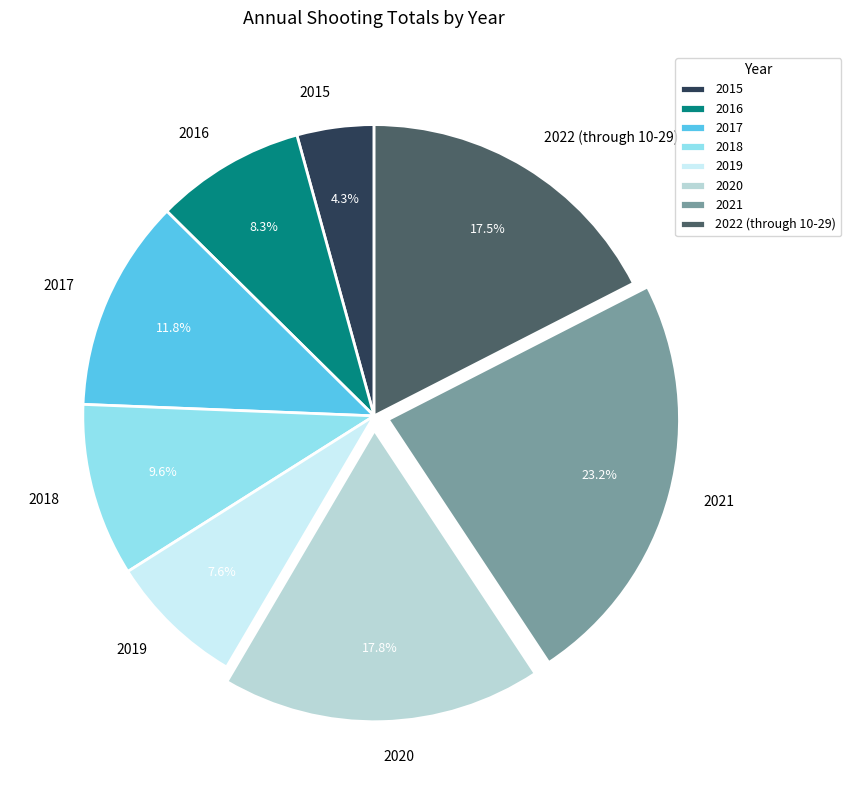

To the nearest percent, what is the average slice percentage?

12%